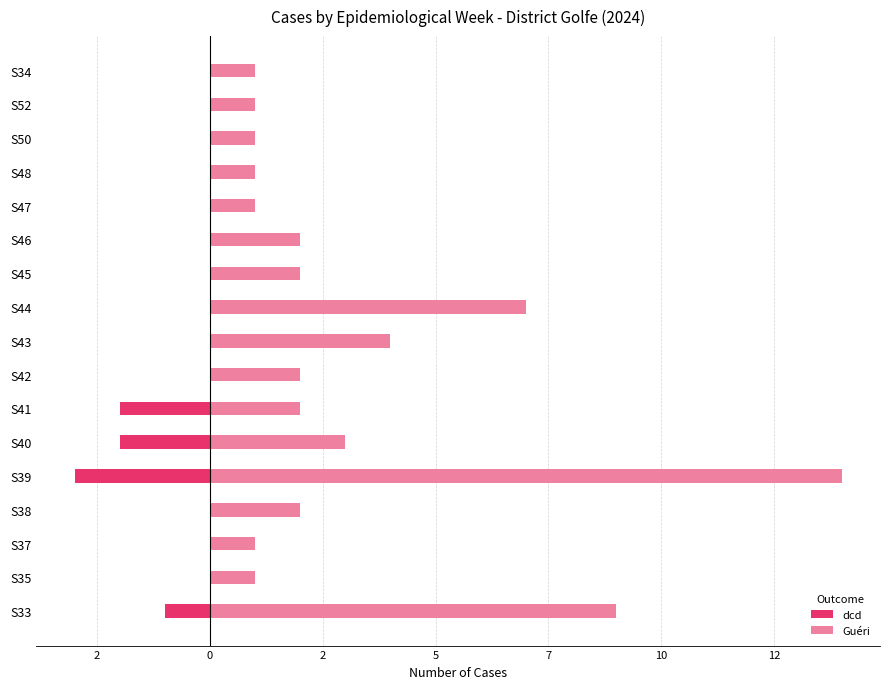

List the series in order of their overall mean, highest first.

Guéri, dcd